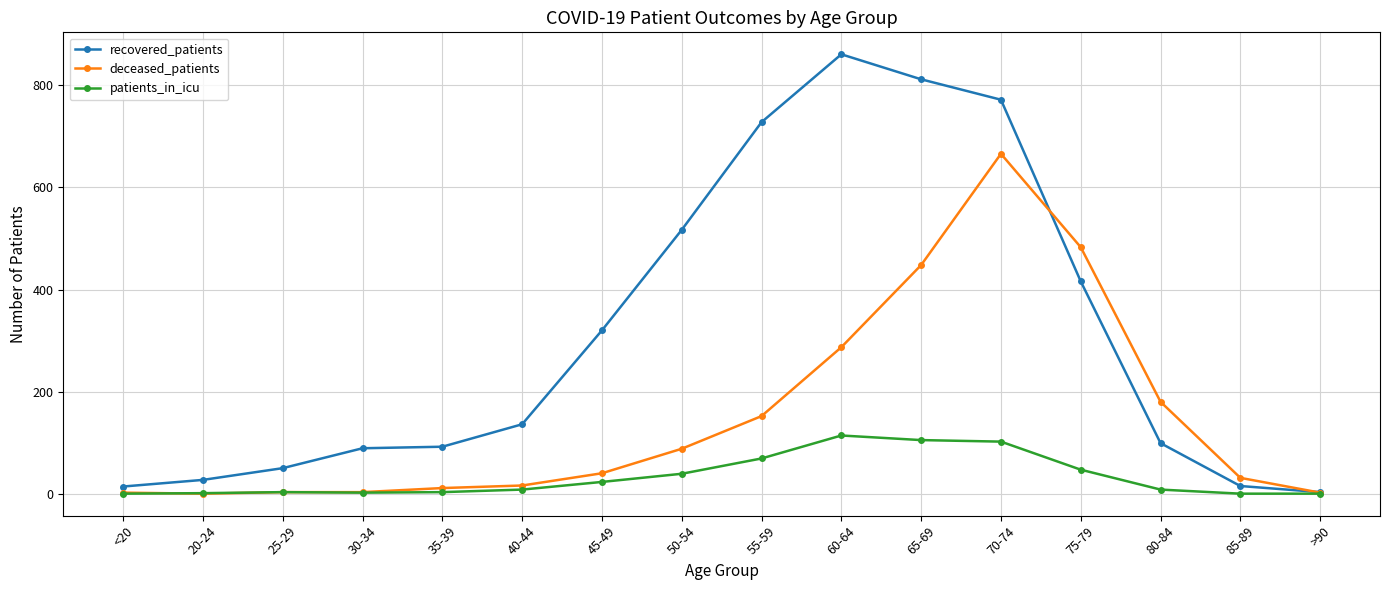

Is it true that recovered_patients equals 682 at 75-79?

False